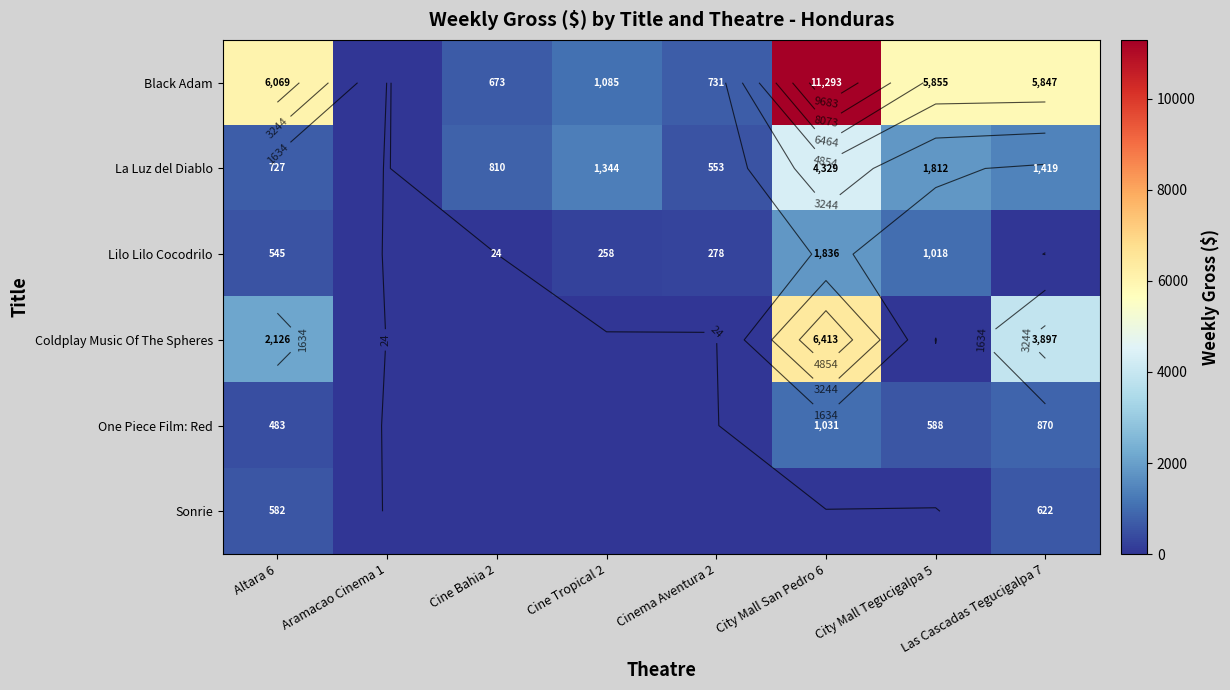

Which series has the largest range (max minus min)?

Black Adam